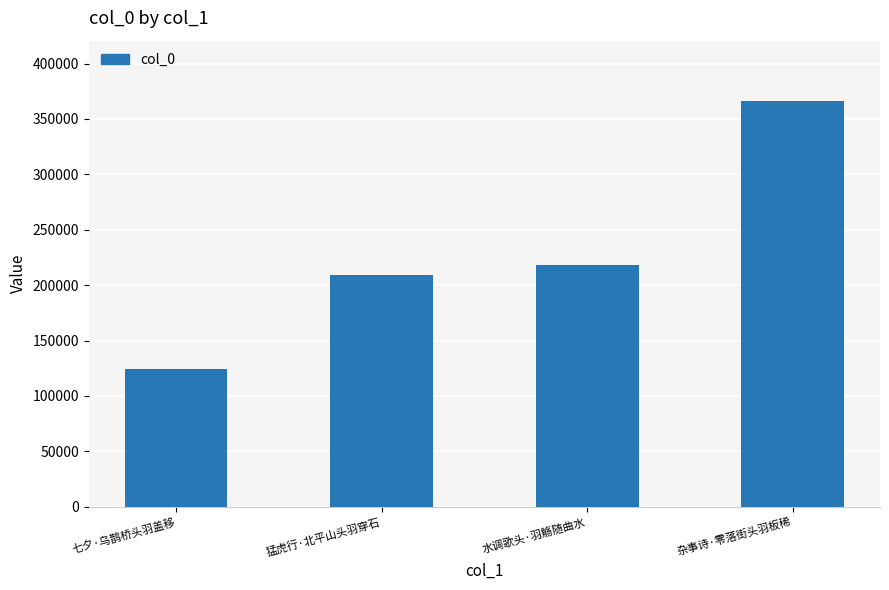

The chart shows a value of 365770 at 杂事诗·零落街头羽板稀. True or false?

True